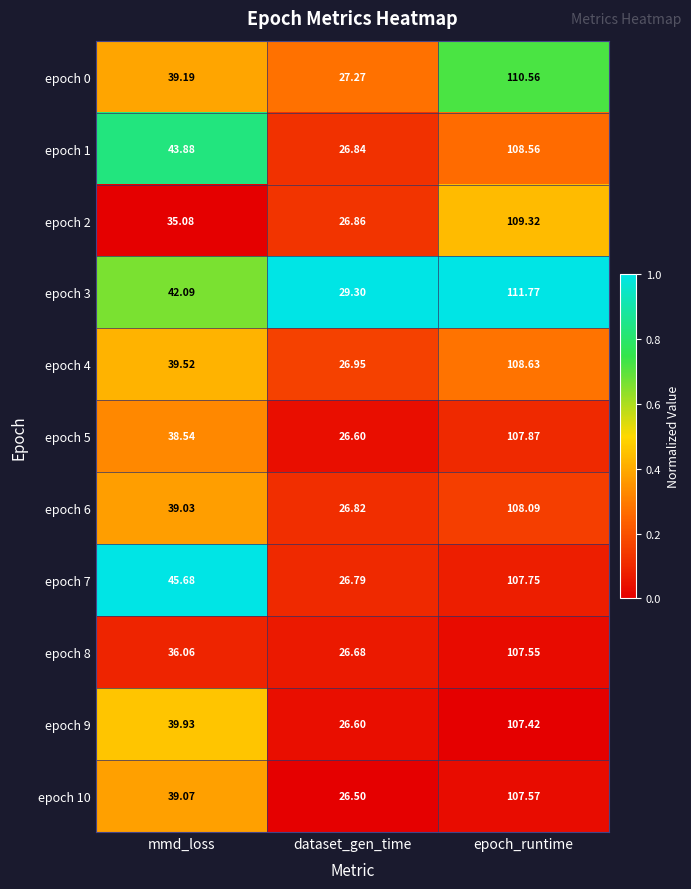

At which label is epoch 3 closest to 70?

mmd_loss